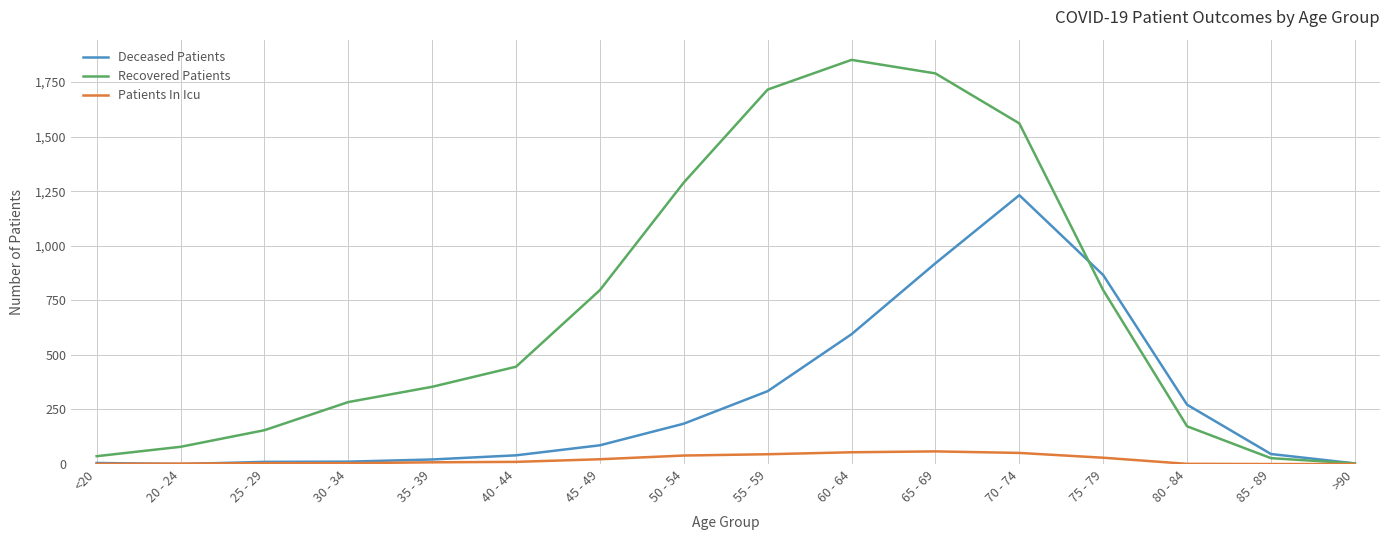

Rank the series at 60 - 64 from lowest to highest value.

Patients In Icu, Deceased Patients, Recovered Patients